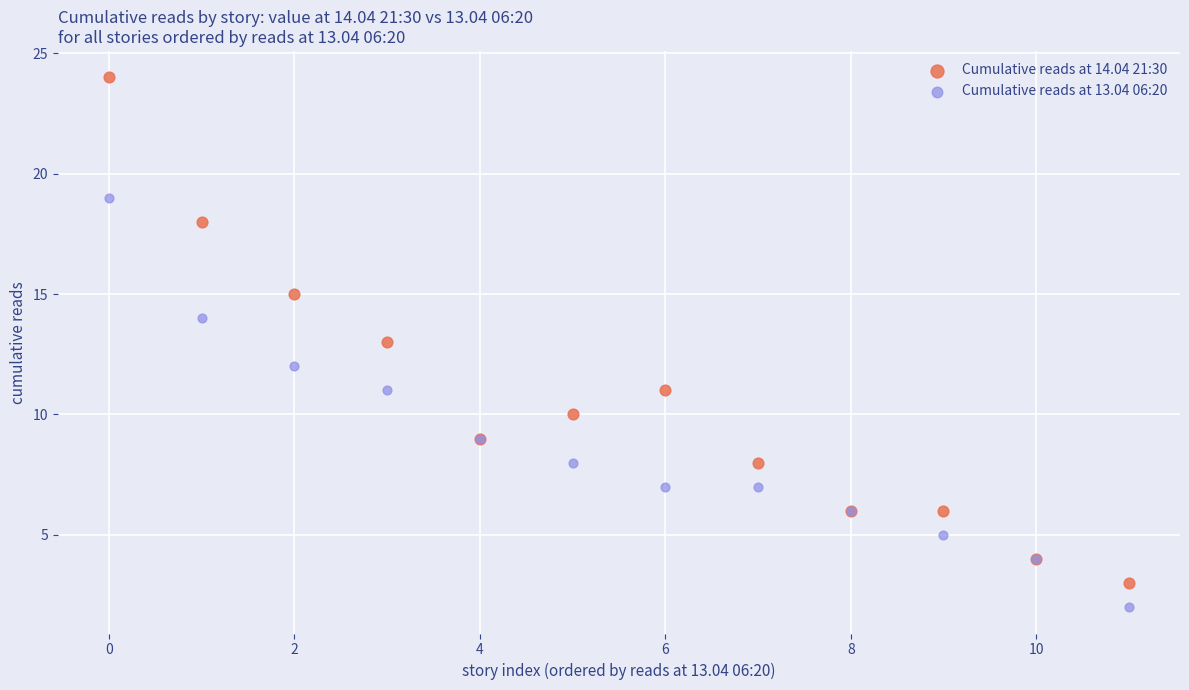

Which series has the largest Y range (max minus min)?

Cumulative reads at 14.04 21:30